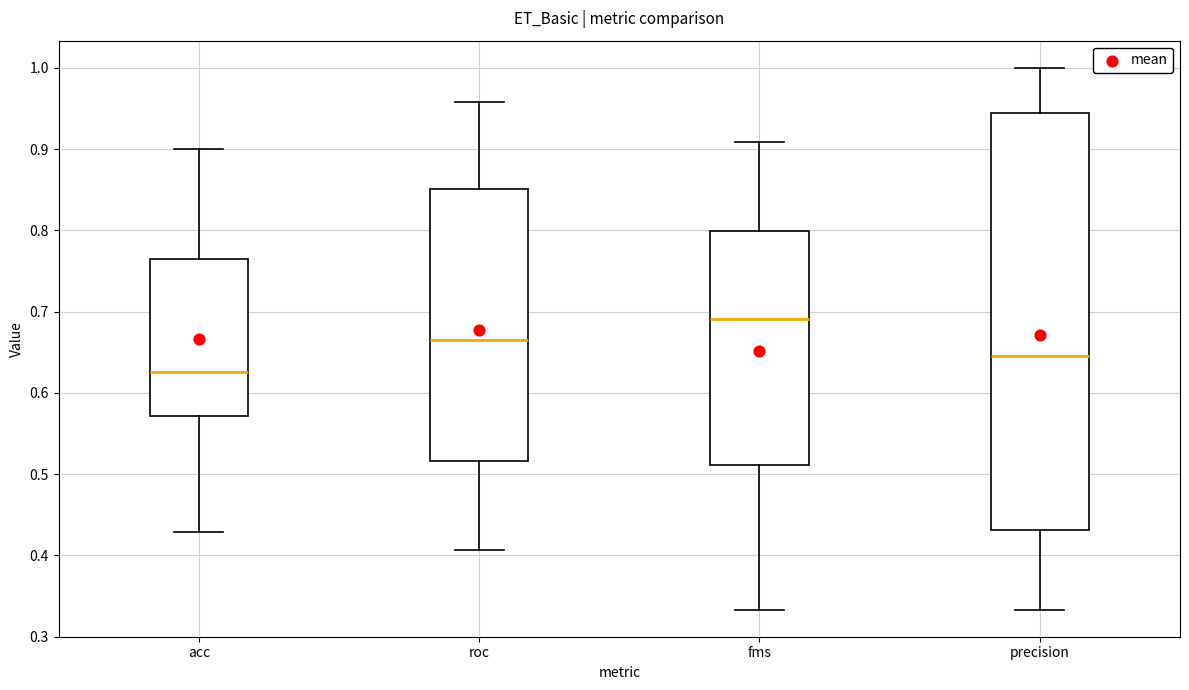

Where does the upper whisker of the box for precision end on the y-axis? The values are not printed on the chart, so give them approximately, as read against the axis.

1.00